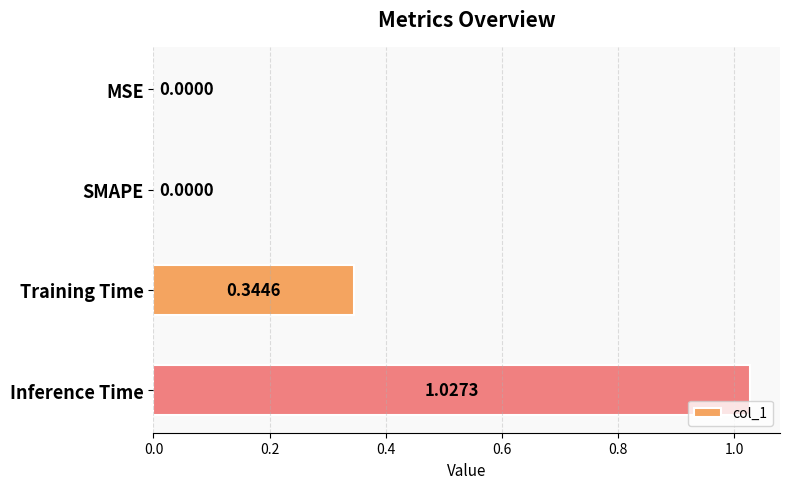

At which category does the chart reach its peak across all series?

Inference Time